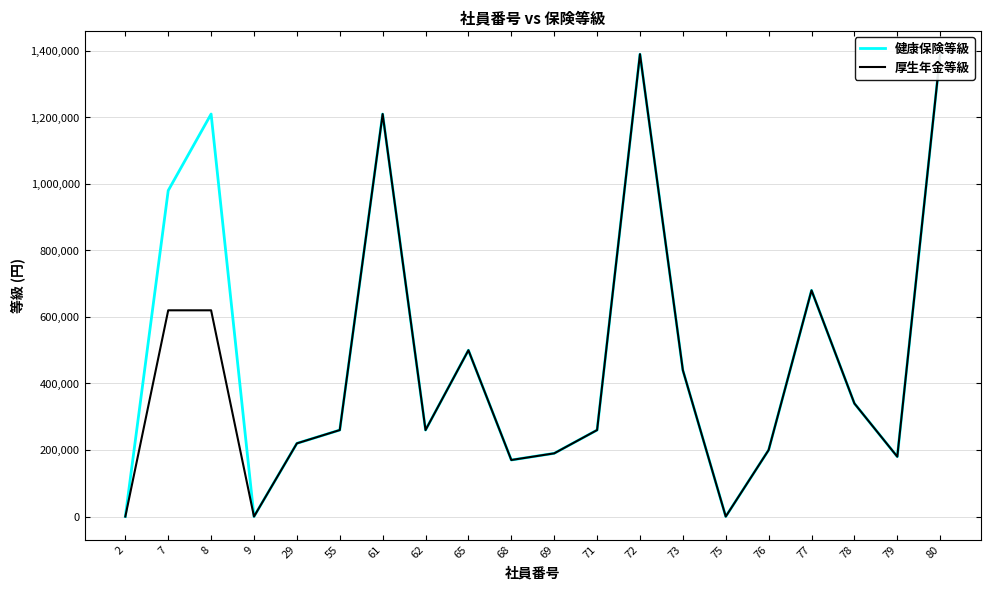

Reading left to right, extract all data points from this chart.

健康保険等級: 2=0	7=980000	8=1210000	9=0	29=220000	55=260000	61=1210000	62=260000	65=500000	68=170000	69=190000	71=260000	72=1390000	73=440000	75=0	76=200000	77=680000	78=340000	79=180000	80=1390000
厚生年金等級: 2=0	7=620000	8=620000	9=0	29=220000	55=260000	61=1210000	62=260000	65=500000	68=170000	69=190000	71=260000	72=1390000	73=440000	75=0	76=200000	77=680000	78=340000	79=180000	80=1390000